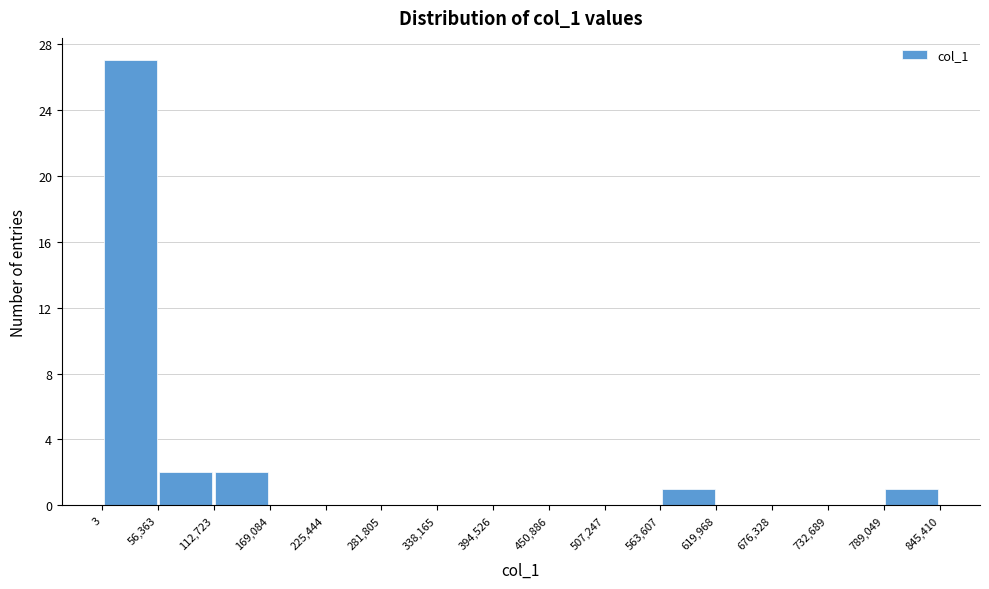

Over which range of the x-axis is the bar tallest?

3 to 56,363